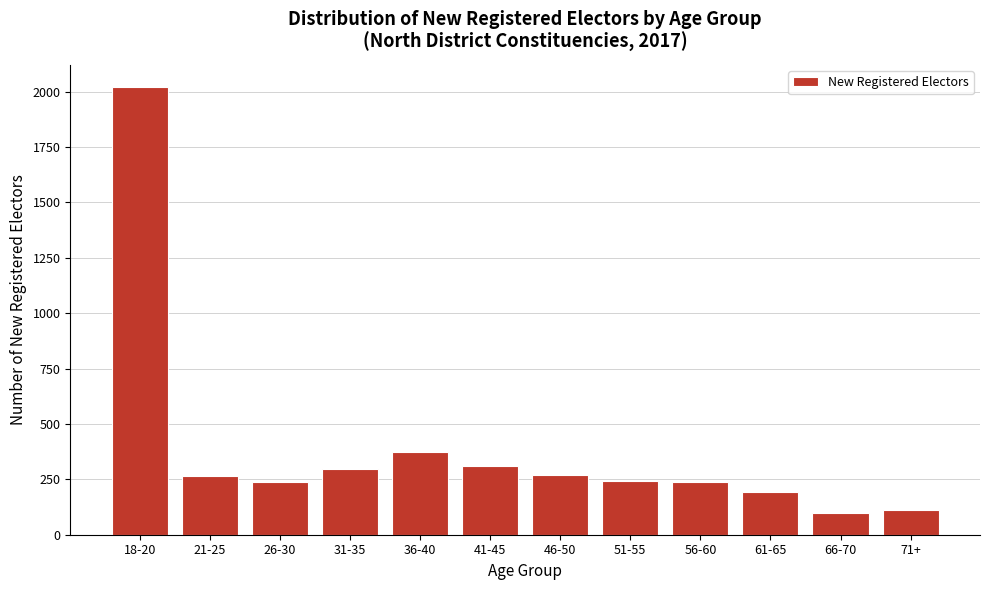

What is the maximum value shown in the chart?

2020